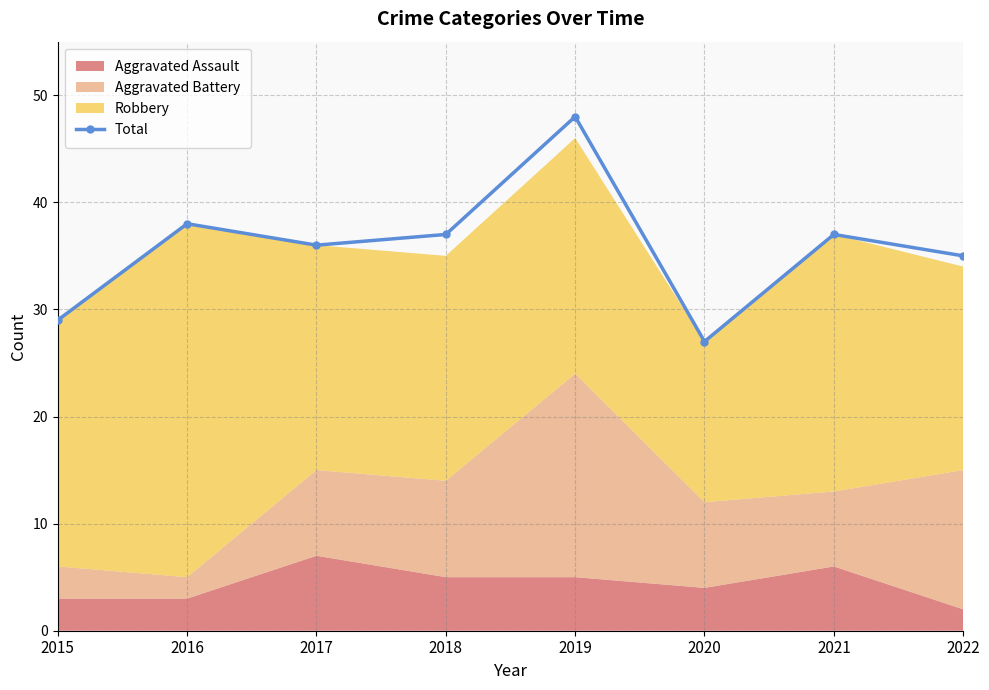

List the labels in order of value, largest first.

2019, 2016, 2018, 2021, 2017, 2022, 2015, 2020